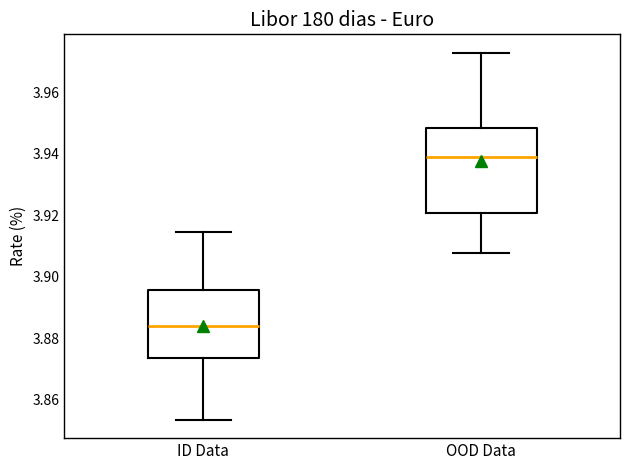

Reading left to right, transcribe this box plot: for each box, give where its median line is, the range the box spans, and where its two whiskers end, as read against the y-axis. The values are not printed on the chart, so give them approximately, as read against the axis.

ID Data: median 3.884, box 3.874 to 3.896, whiskers 3.854 to 3.914
OOD Data: median 3.938, box 3.920 to 3.948, whiskers 3.908 to 3.972